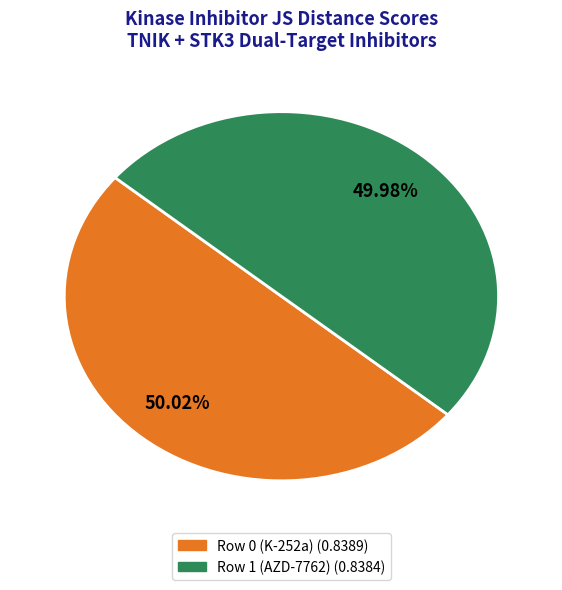

Combined, do Row 0 (K-252a) and Row 1 (AZD-7762) account for over 50%?

Yes